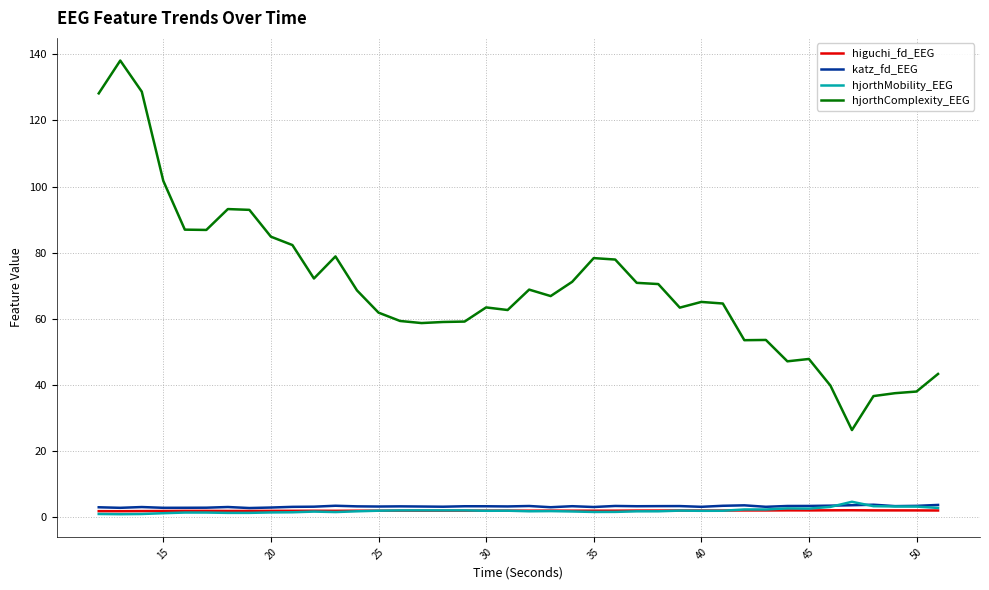

How many lines are shown in the chart?

4